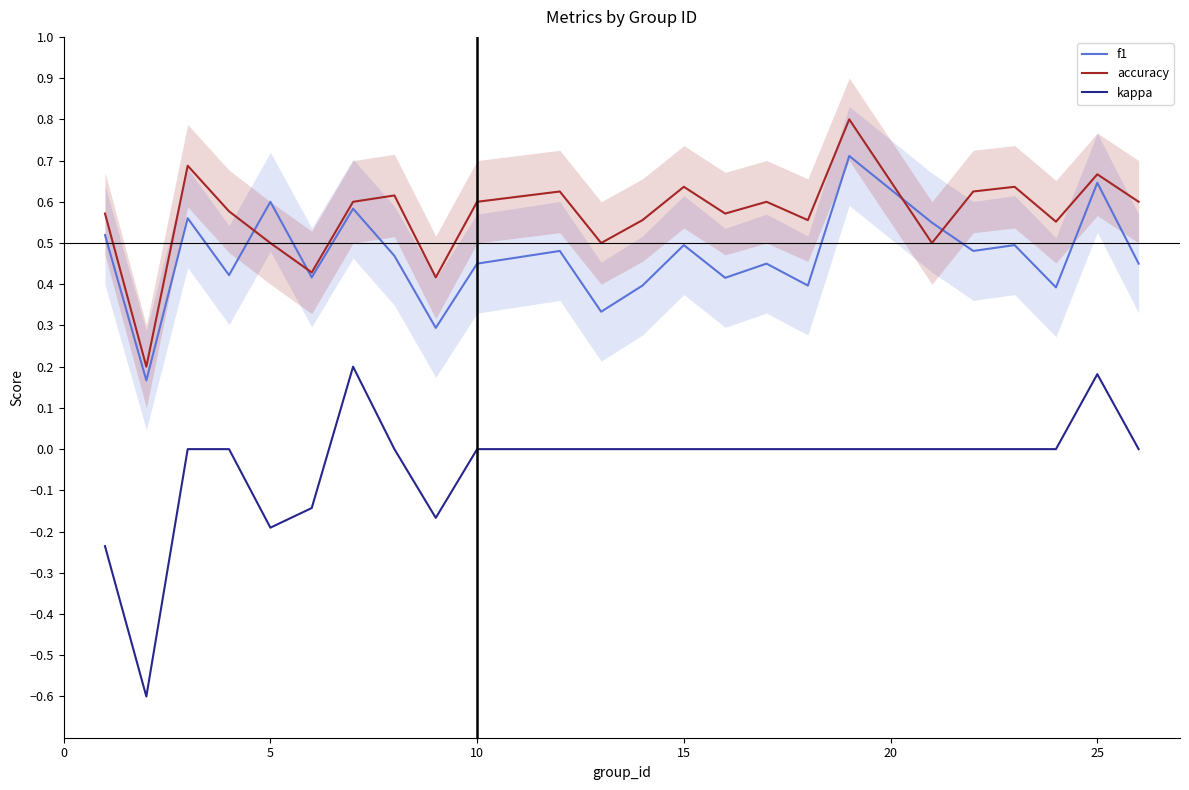

True or false: accuracy and kappa intersect in this chart.

False